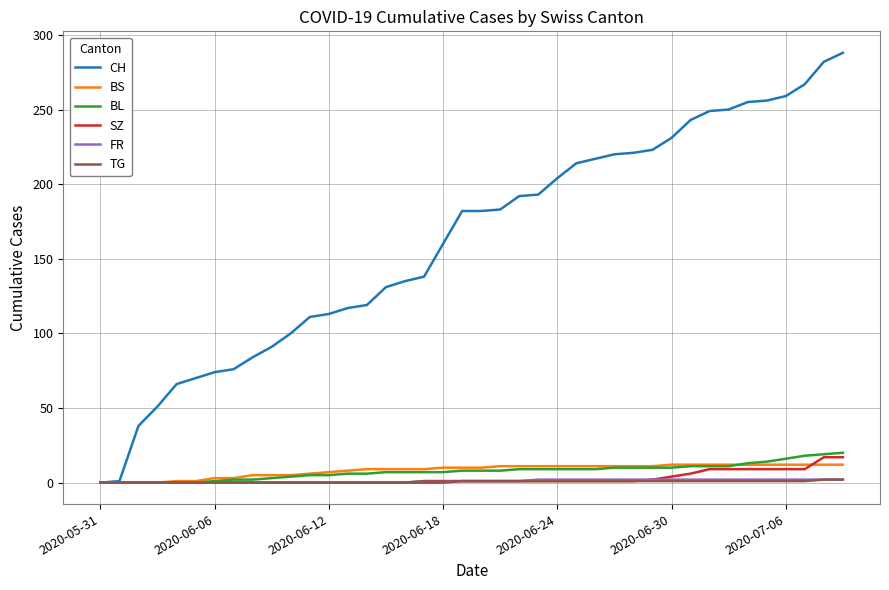

What are all the series names shown in the legend?

CH, BS, BL, SZ, FR, TG